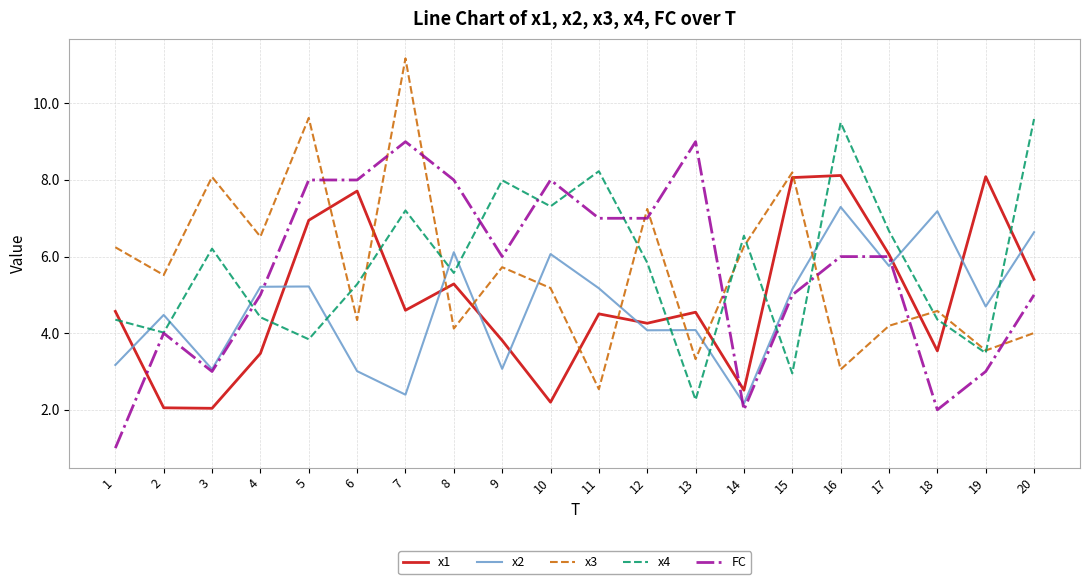

Which series has the largest total across all categories?

x4